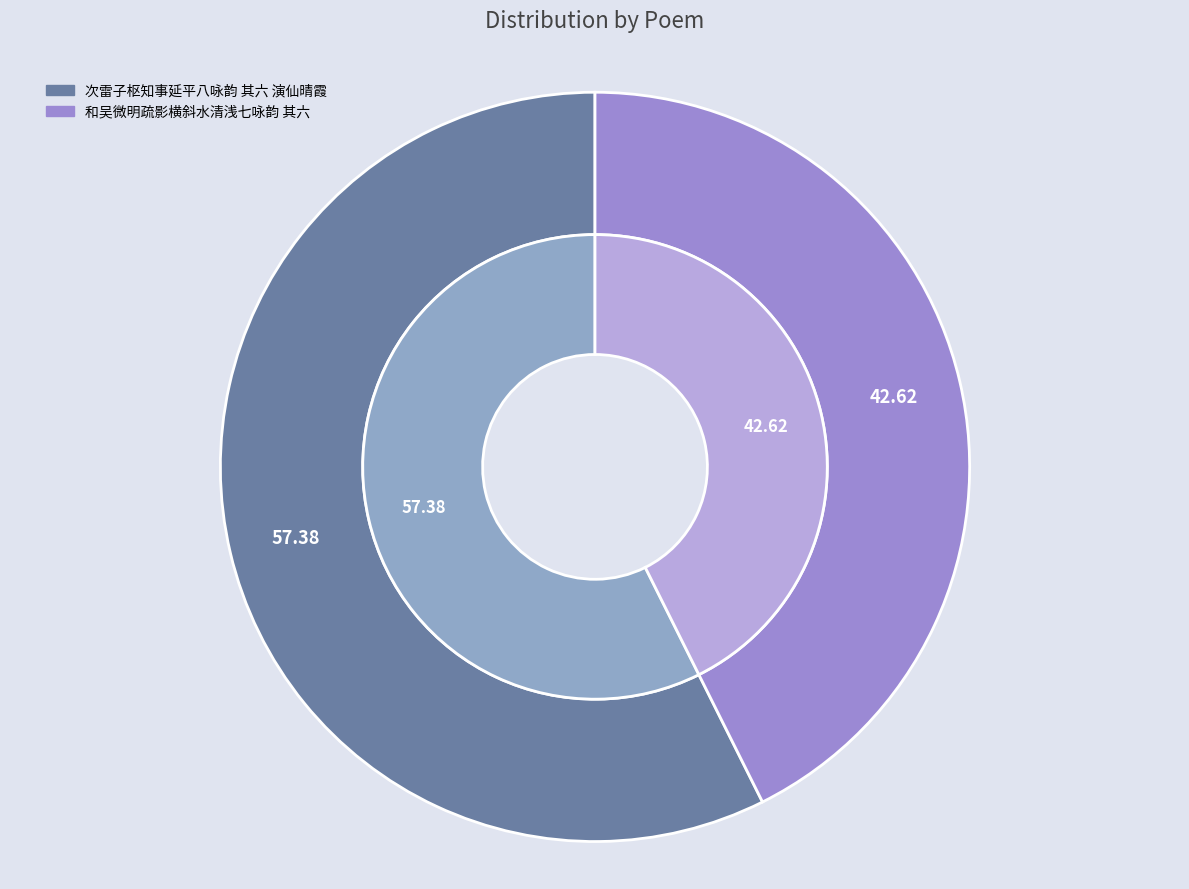

Which slice is the largest?

次雷子枢知事延平八咏韵 其六 演仙晴霞